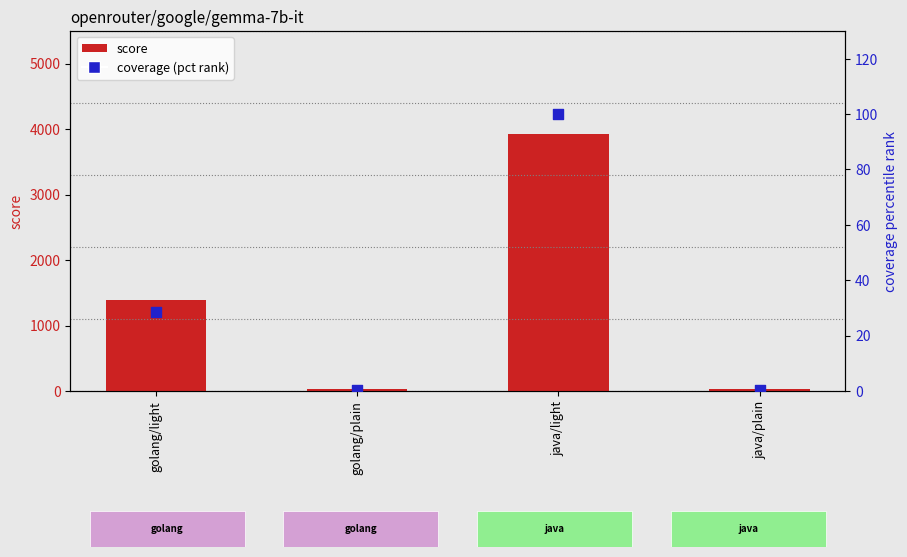

At which category is the sum across all series the highest?

java/light